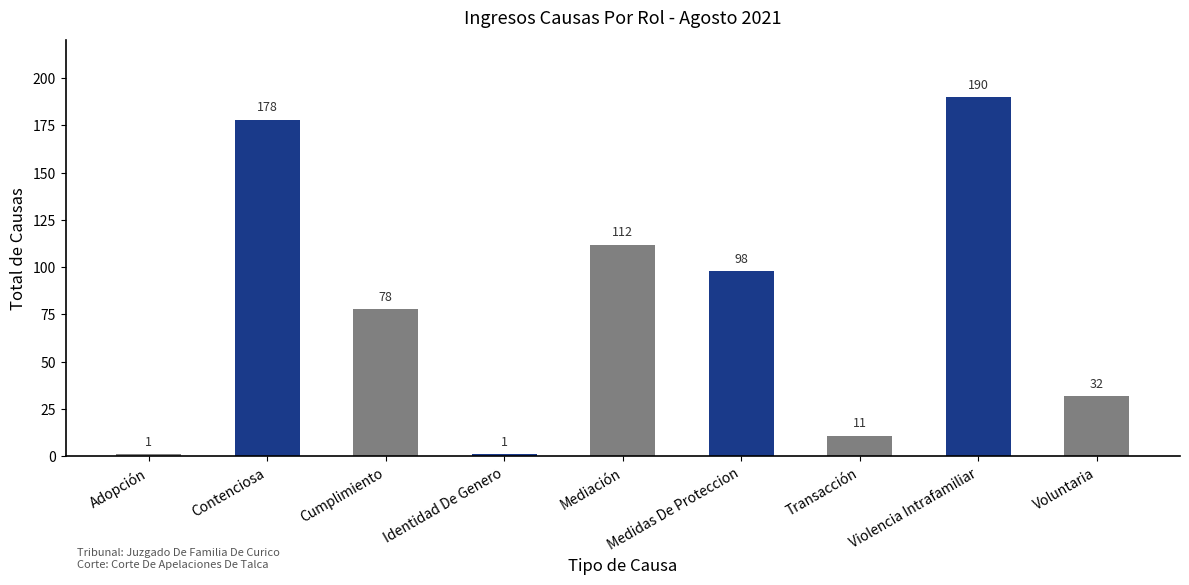

How many data points are less than 78?

4